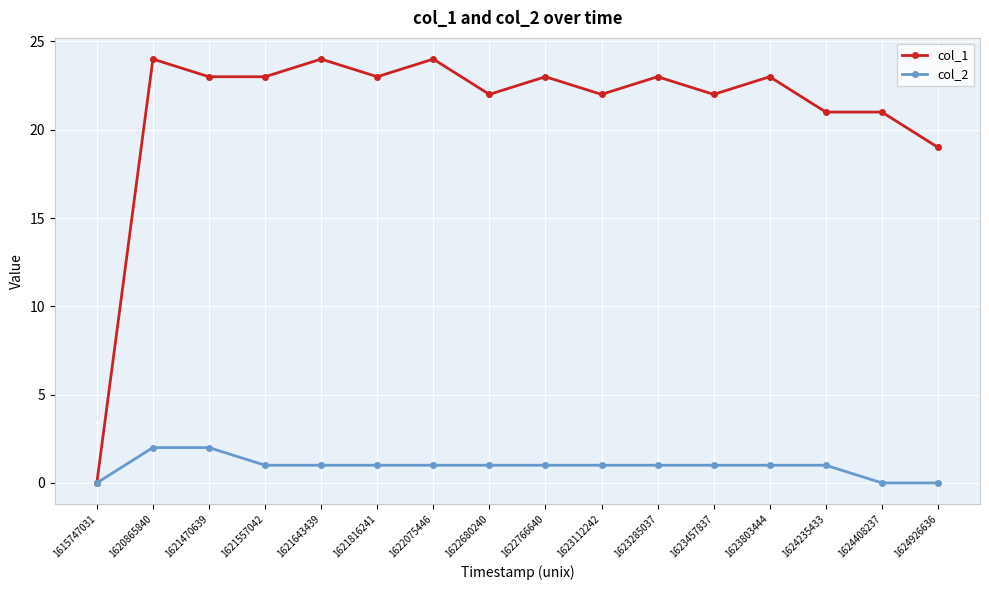

How many data points does each series have?

16